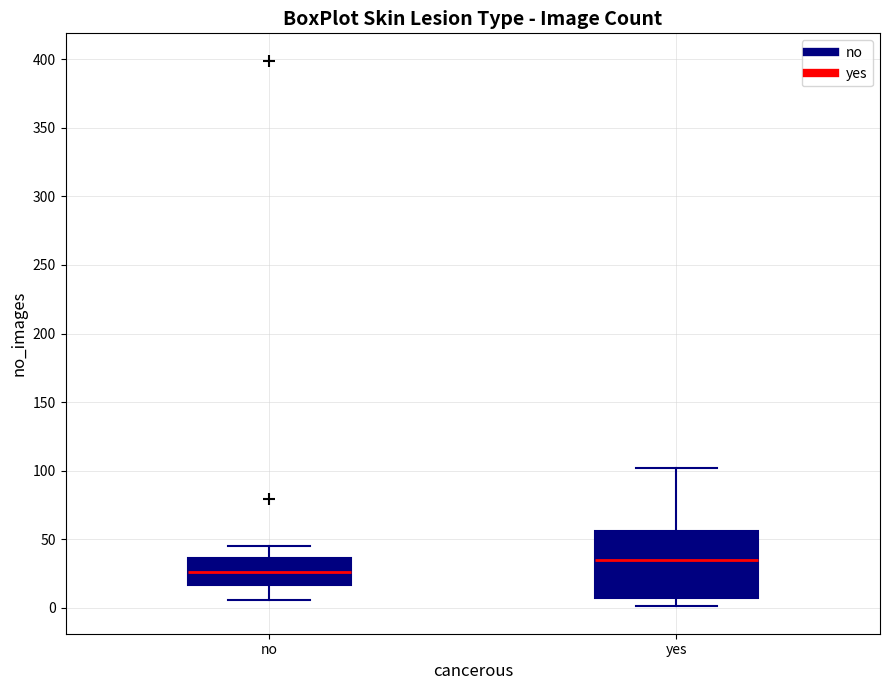

Comparing the boxes themselves (not the whiskers), which one is the tallest?

yes